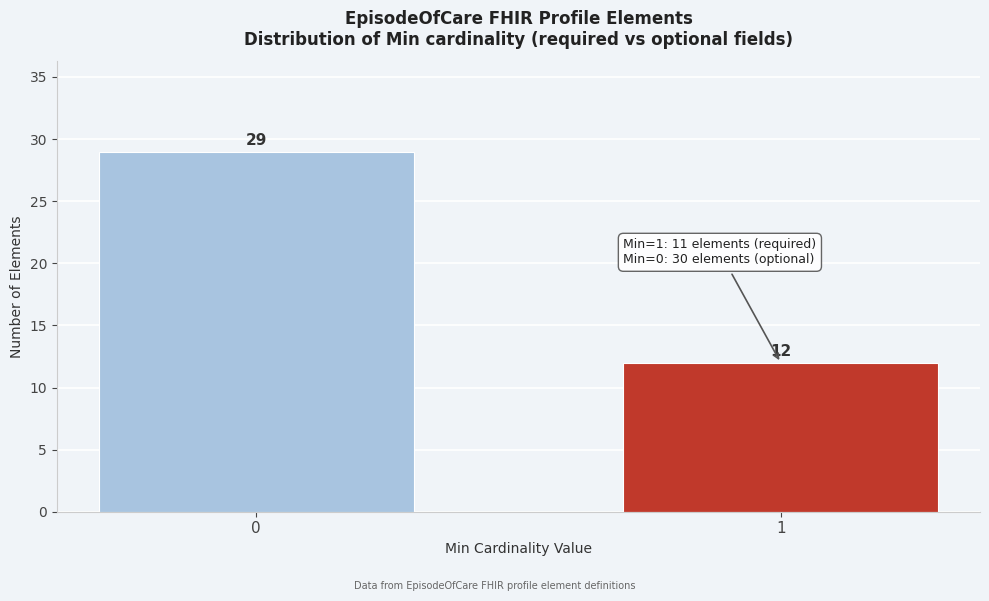

Reading left to right, transcribe all the data shown in this chart.

29	12